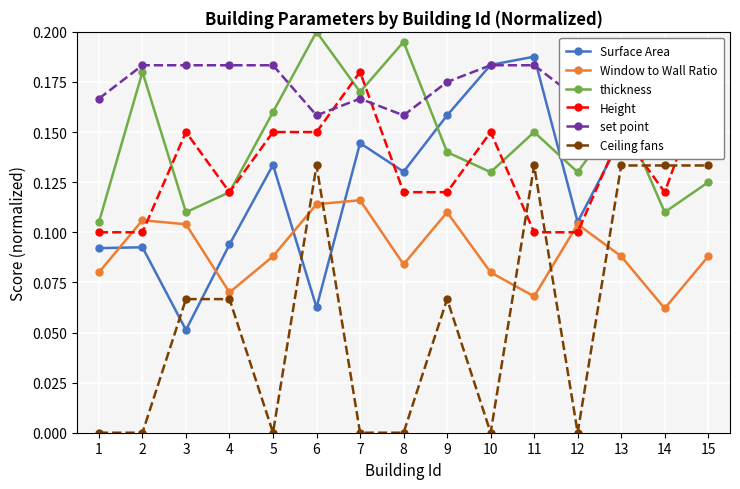

Between 10 and 1, which is larger?

10